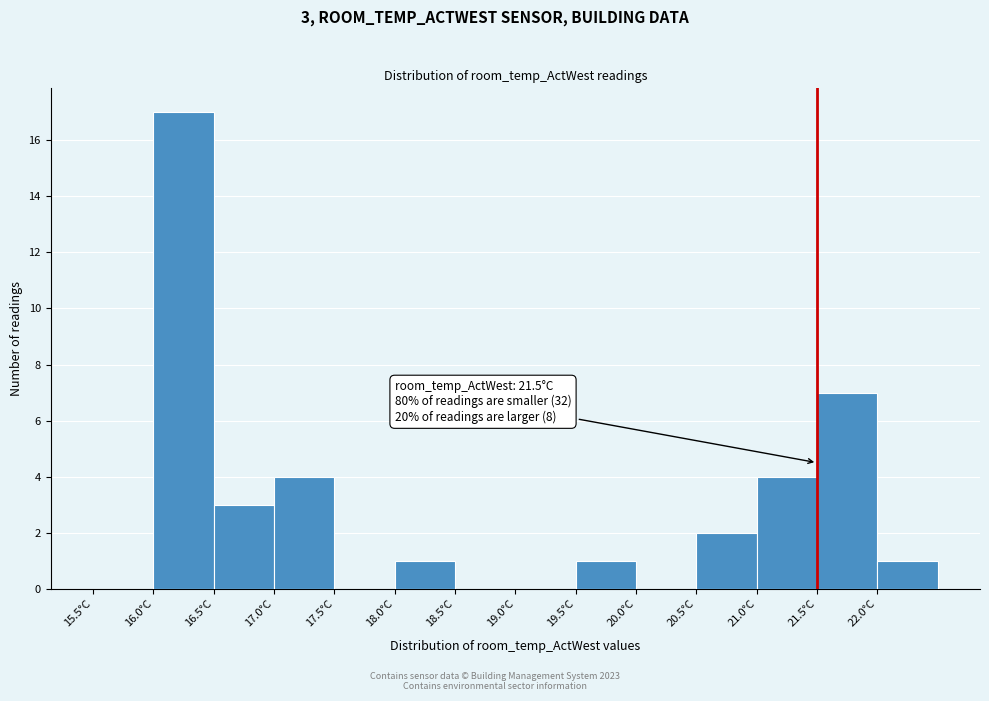

Over which range of the x-axis is the bar tallest?

16.0 to 16.5